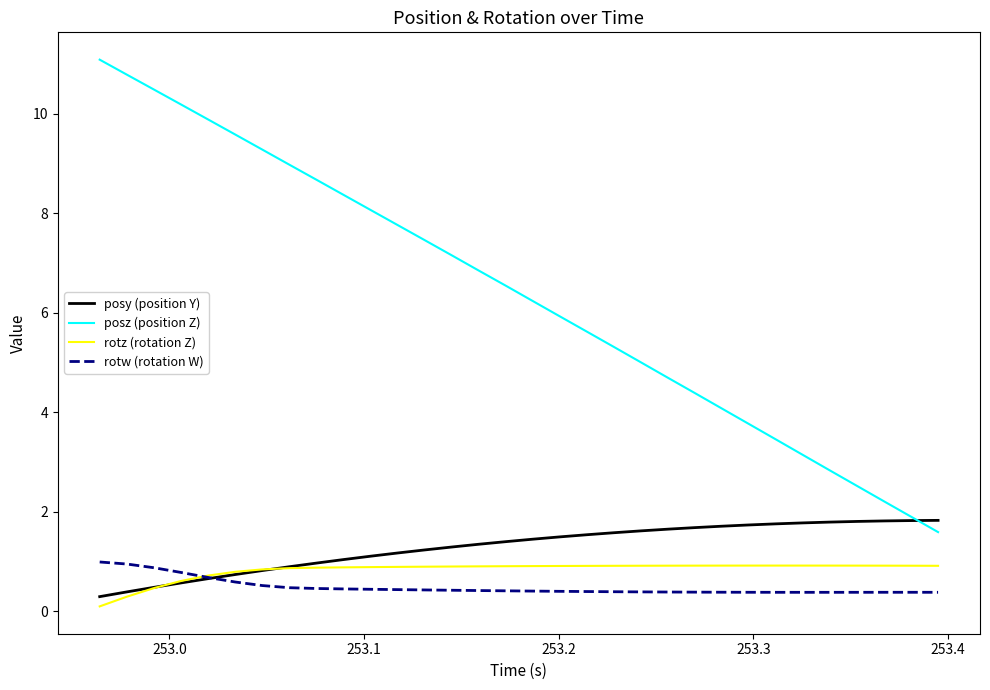

What is the lowest value of the rotw (rotation W) series?

0.4